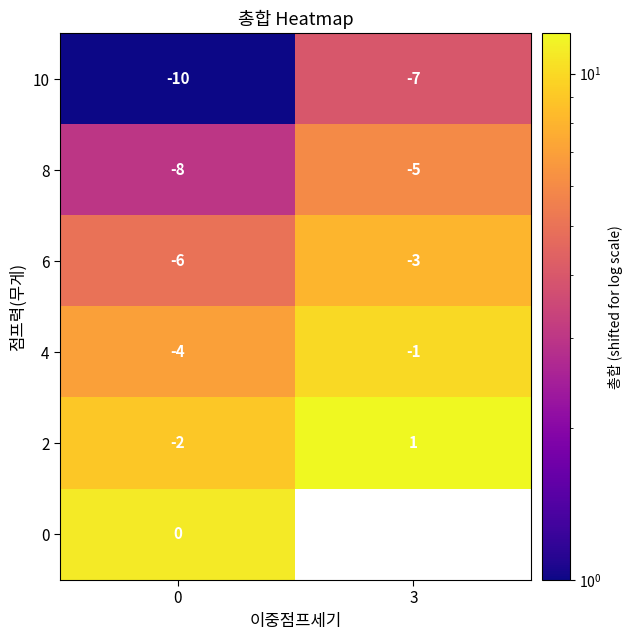

What is the total value across all series at 0?

-30